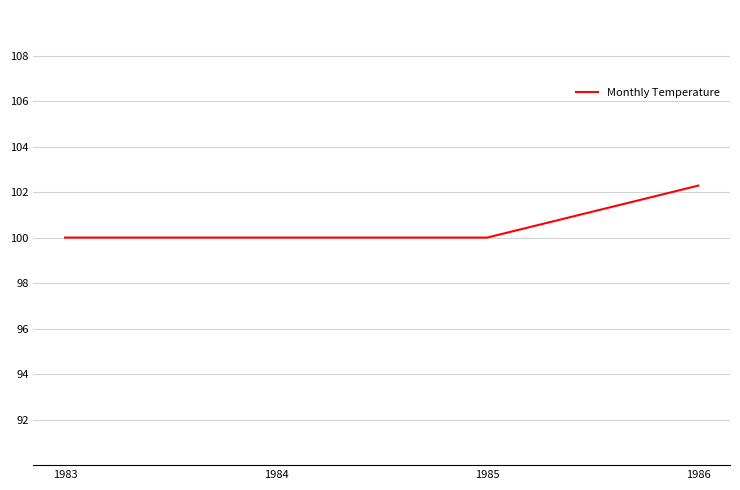

What is the sum of the values at 1985 and 1984?

200.0